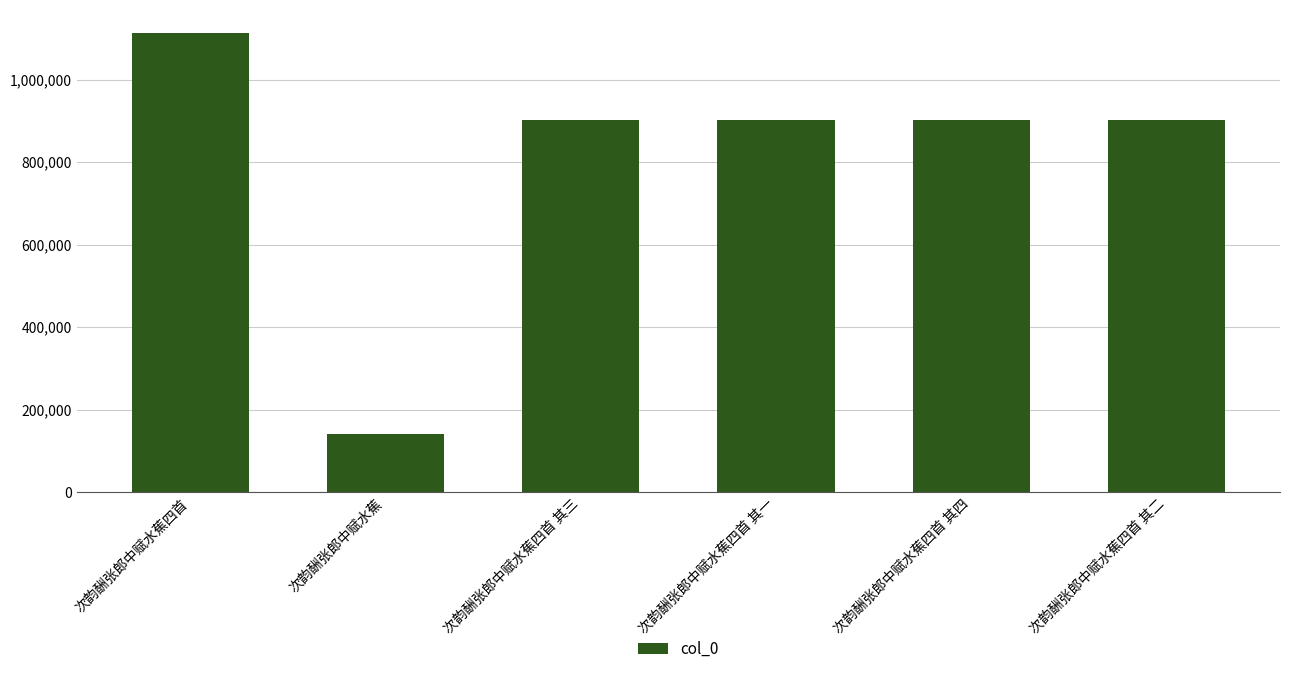

The value at 次韵酬张郎中赋水蕉四首 其二 is 902502. True or false?

True